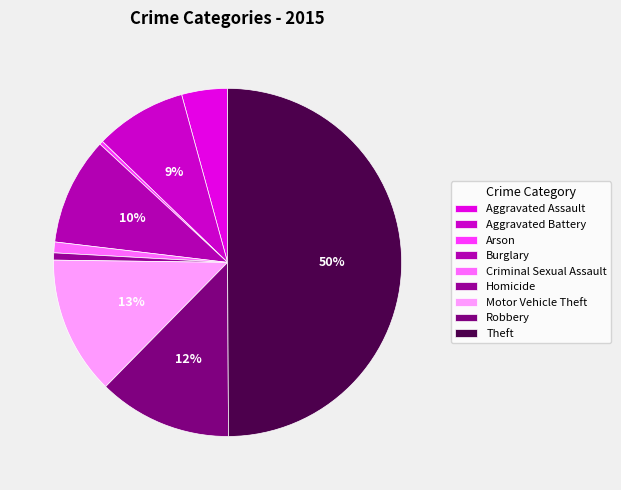

Which category has the biggest portion of the pie?

Theft